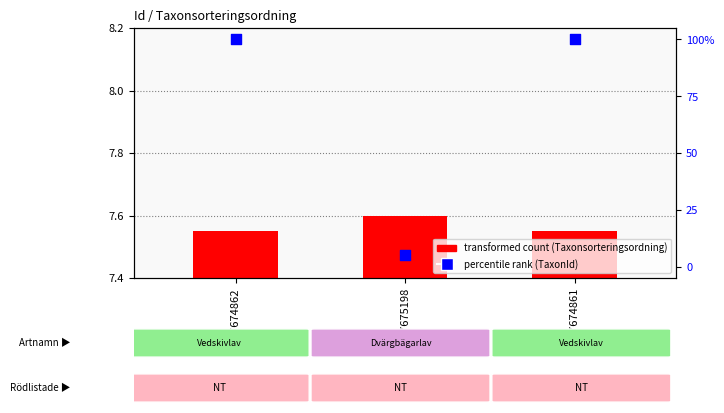

Which series has the largest total across all categories?

percentile rank (TaxonId)